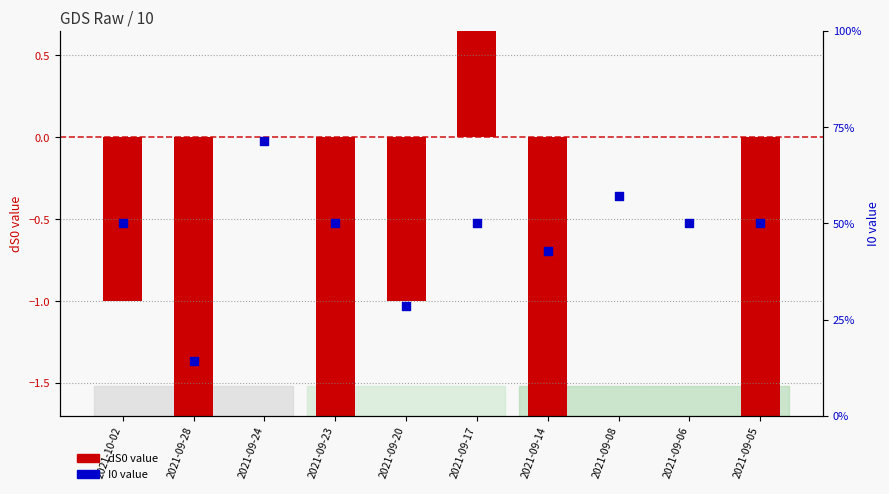

Which series has the largest total across all categories?

I0 (value)